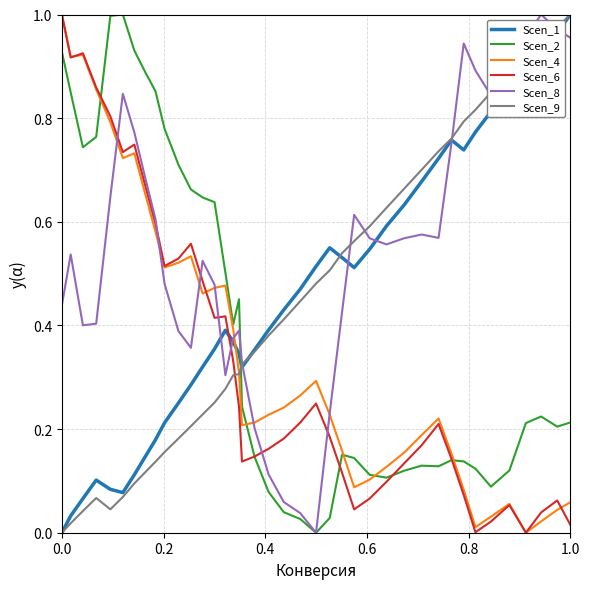

Which series ends up on top after the final intersection of Scen_6 and Scen_9?

Scen_9